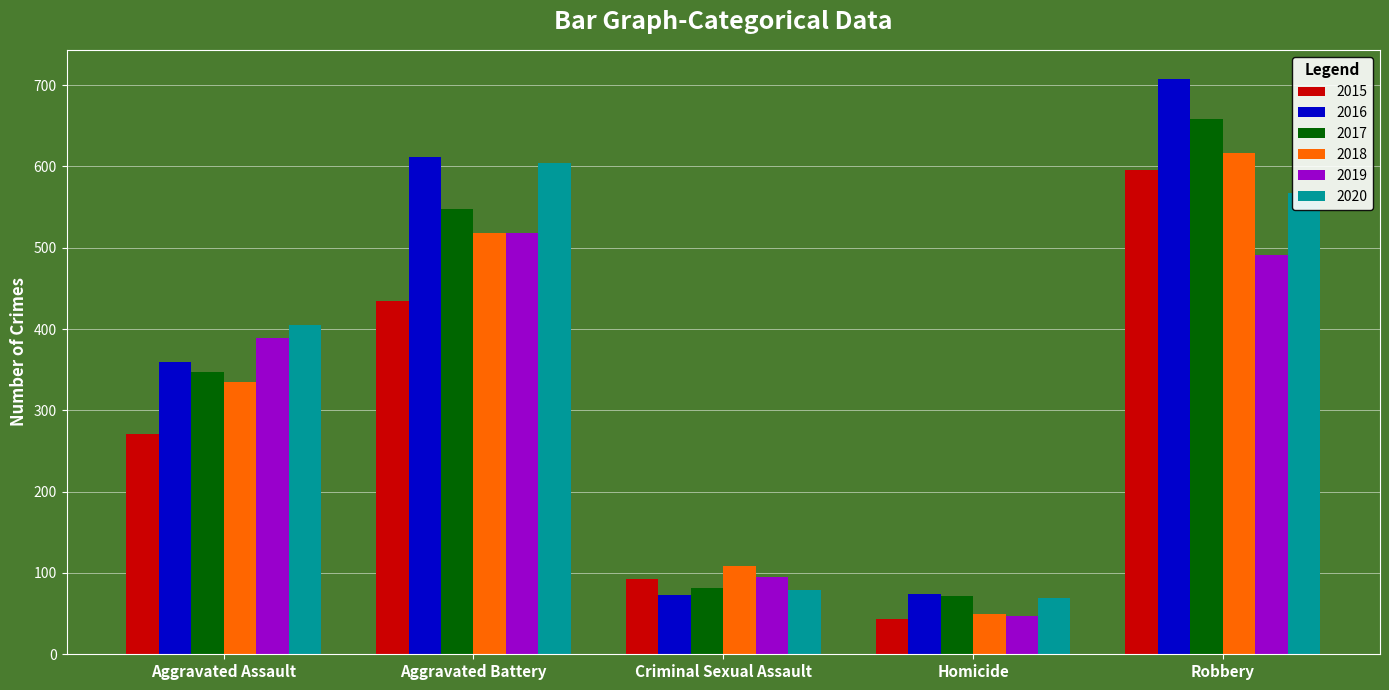

What is the difference between the 2018 values at Criminal Sexual Assault and Homicide?

59